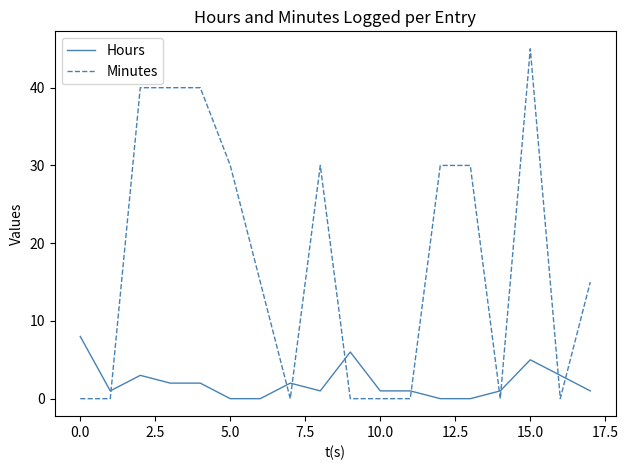

True or false: Minutes and Hours intersect in this chart.

True